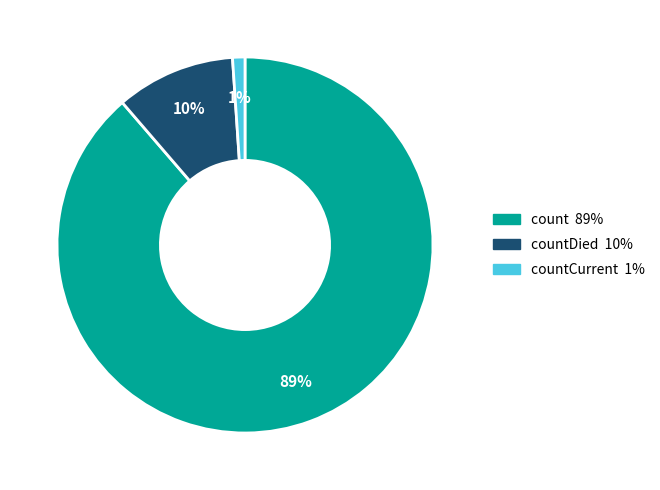

To the nearest percent, what is the difference between the largest and smallest slice percentages?

88%